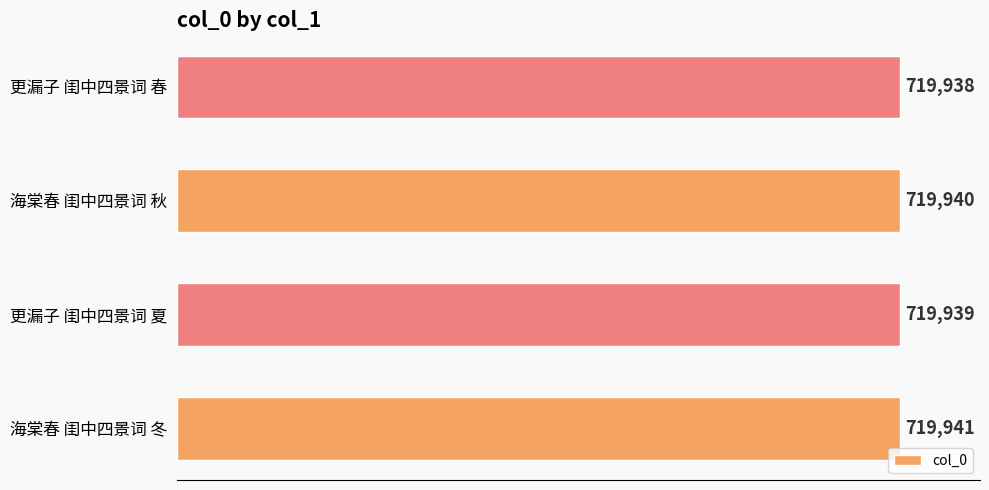

Which has a higher value, 更漏子 闺中四景词 夏 or 海棠春 闺中四景词 冬?

海棠春 闺中四景词 冬